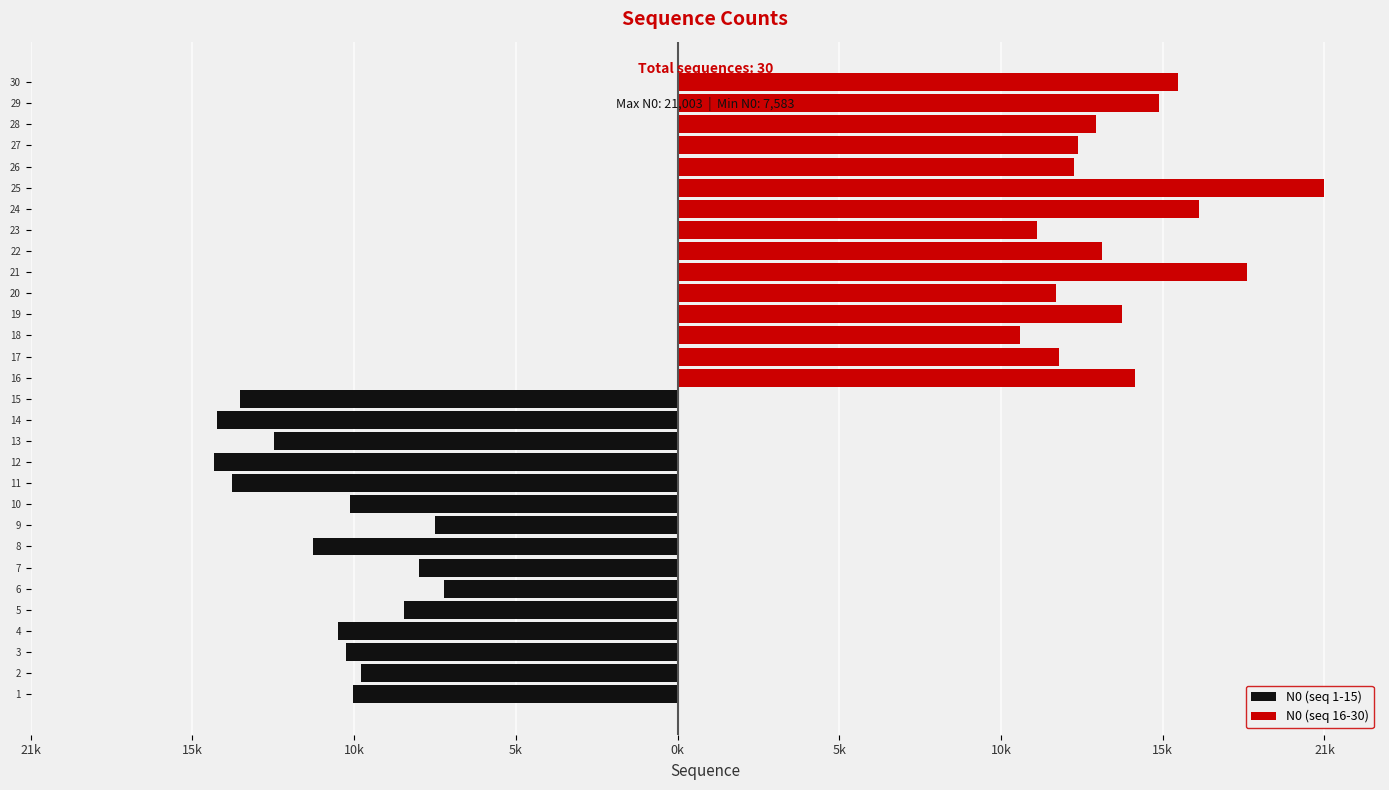

How many series are shown in this chart?

2